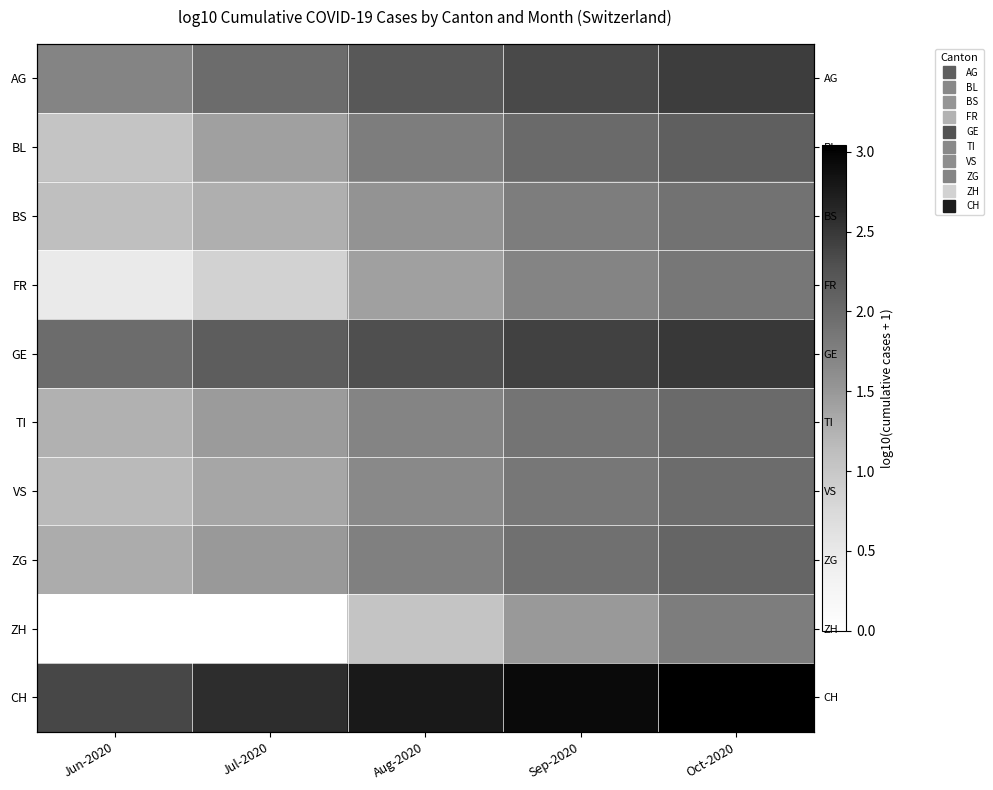

How many distinct data groups are displayed?

10